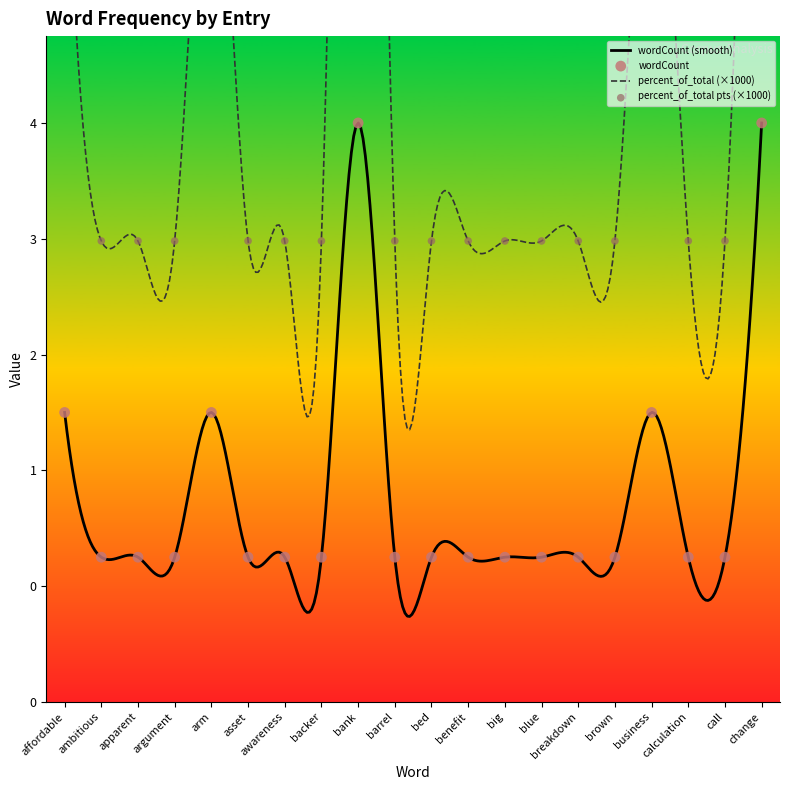

Which series reaches the maximum Y coordinate?

percent_of_total